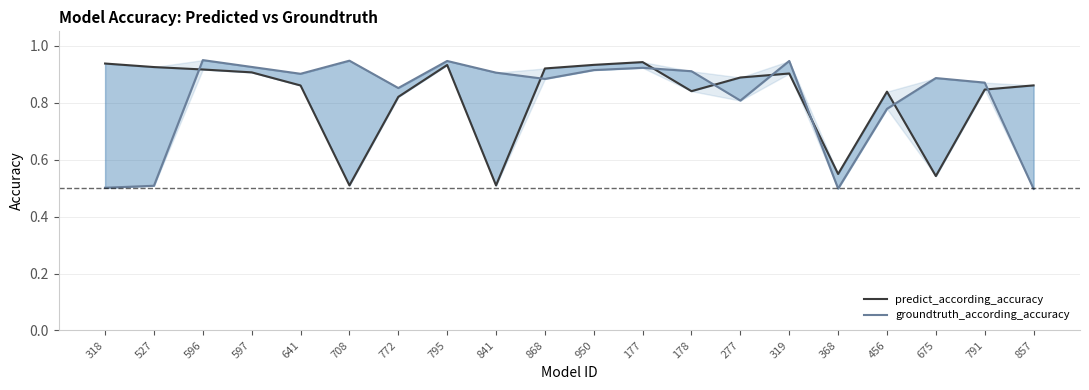

How many categories are shown in the chart?

20